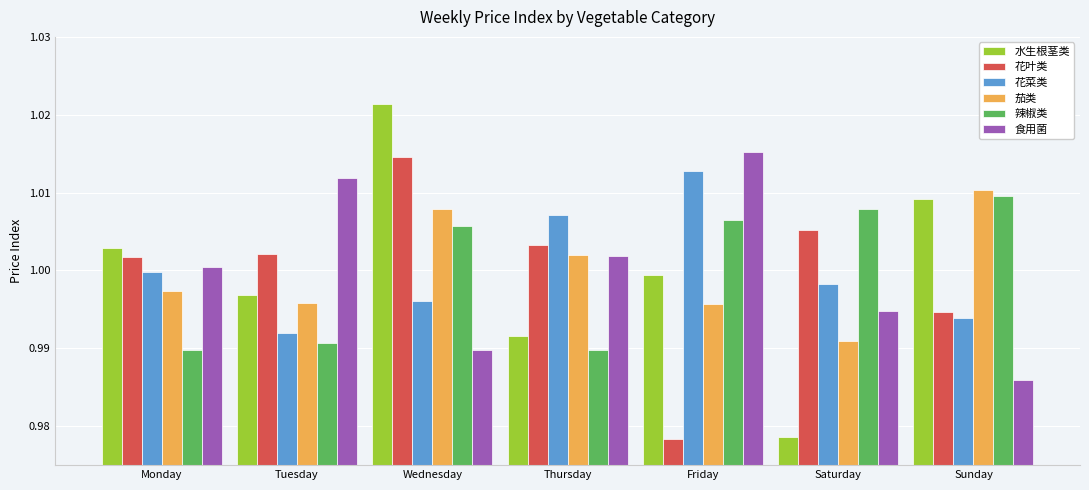

Which category has the highest value across all series?

Wednesday